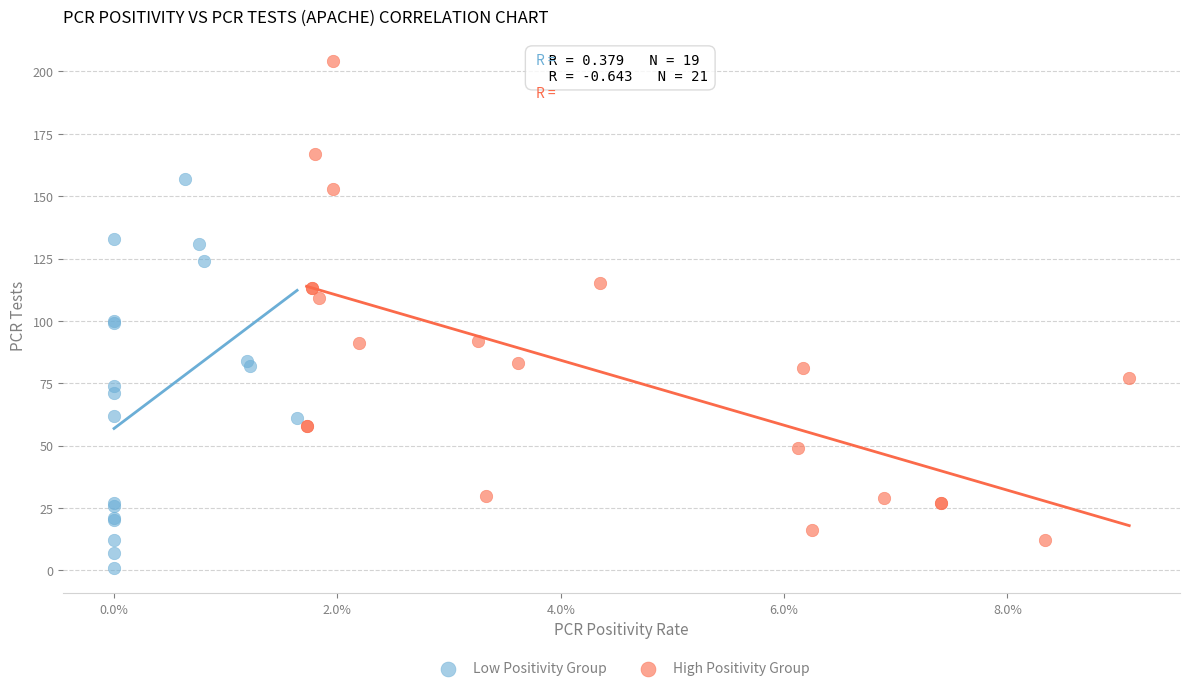

What are all the series names shown in the legend?

Low Positivity Group, High Positivity Group